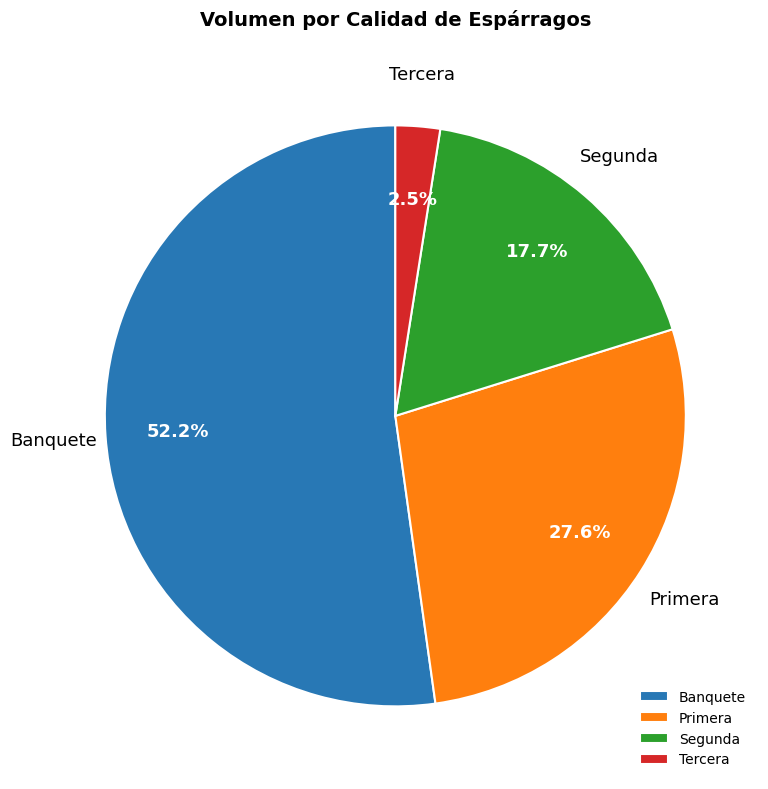

What is the ratio of the value at Primera to the value at Segunda?

1.6